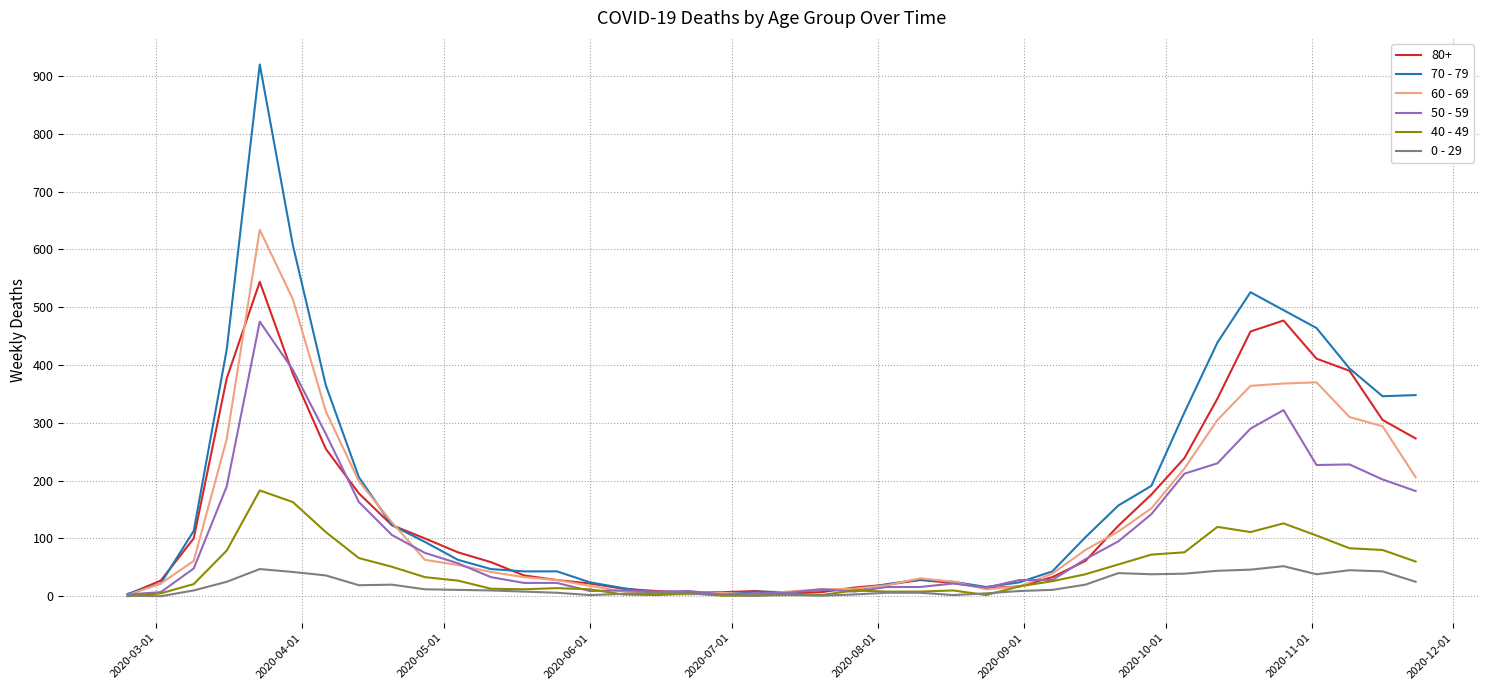

Which series has the largest range (max minus min)?

70 - 79